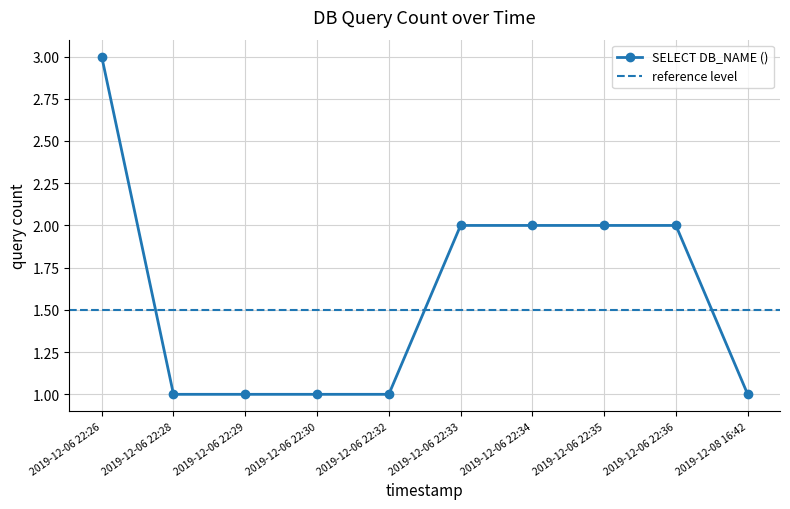

Reading left to right, list all the values displayed in this chart.

2019-12-06 22:26=3	2019-12-06 22:28=1	2019-12-06 22:29=1	2019-12-06 22:30=1	2019-12-06 22:32=1	2019-12-06 22:33=2	2019-12-06 22:34=2	2019-12-06 22:35=2	2019-12-06 22:36=2	2019-12-08 16:42=1